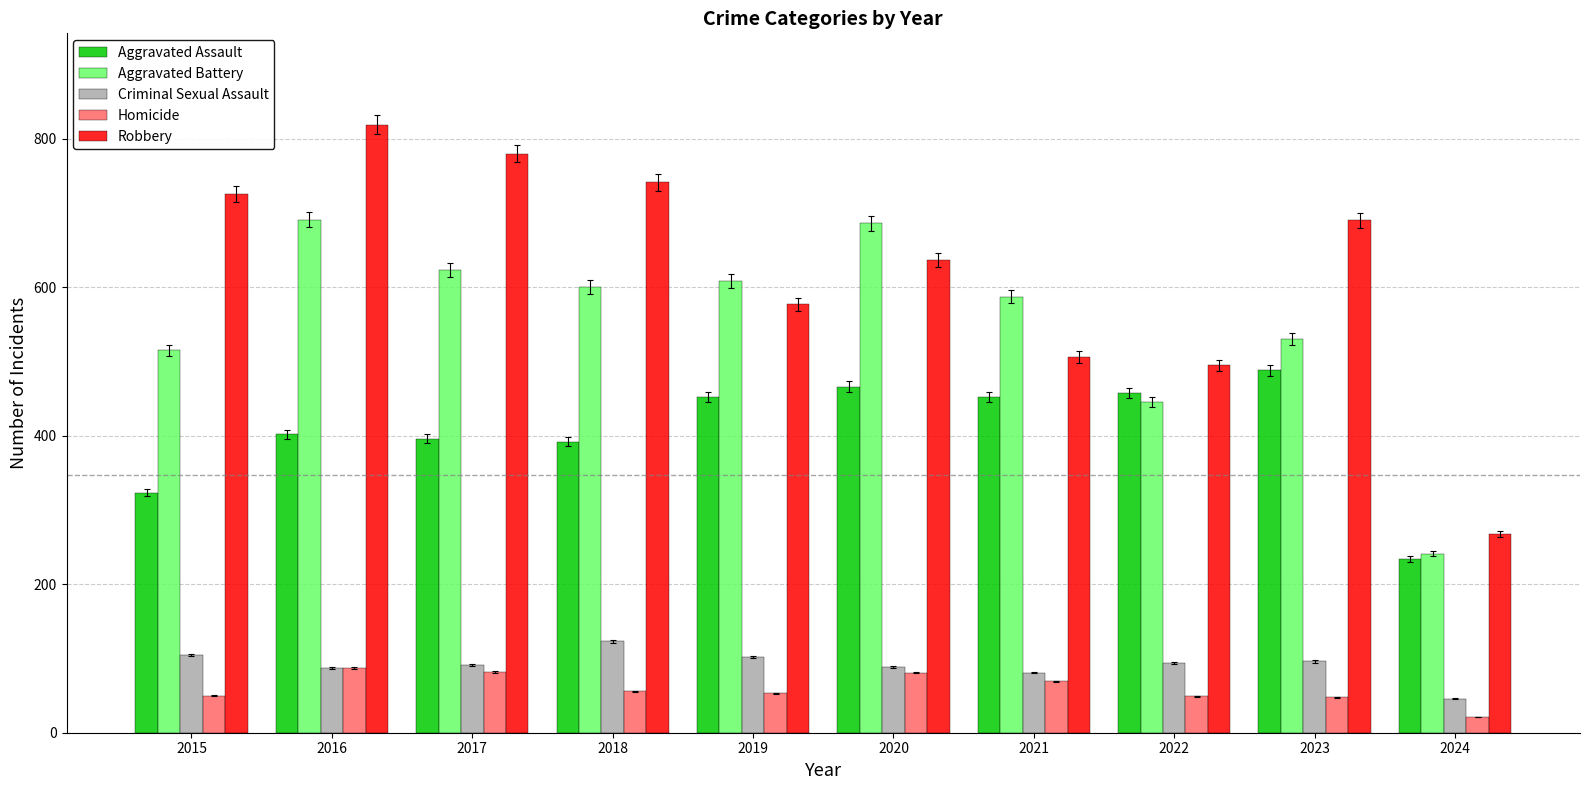

The Aggravated Assault series shows 452 at 2021. True or false?

True